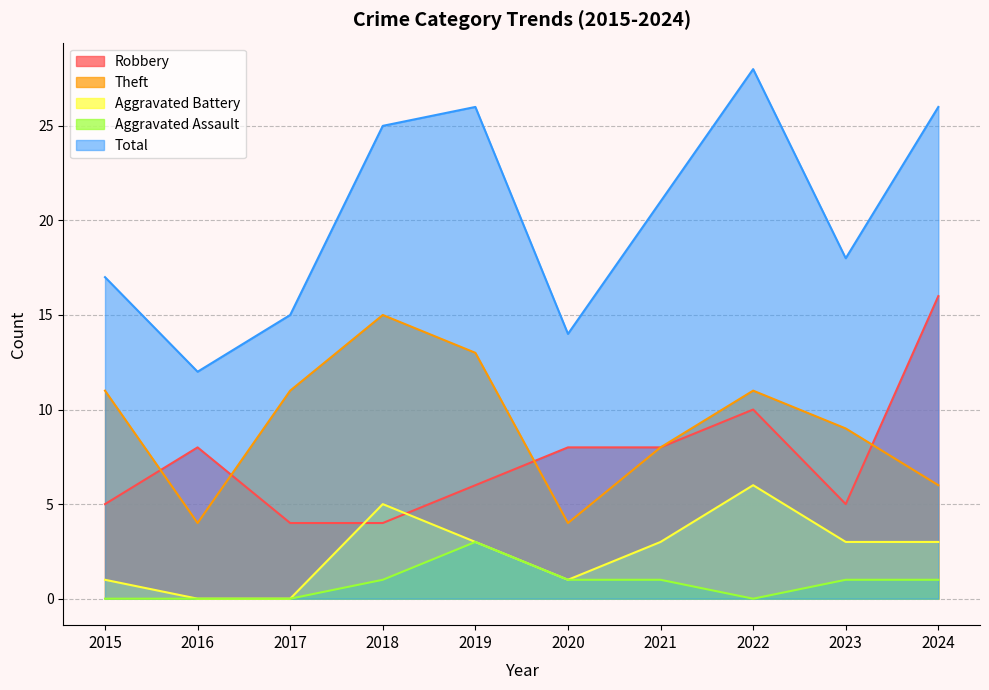

Which series changed the most between 2019 and 2024?

Robbery